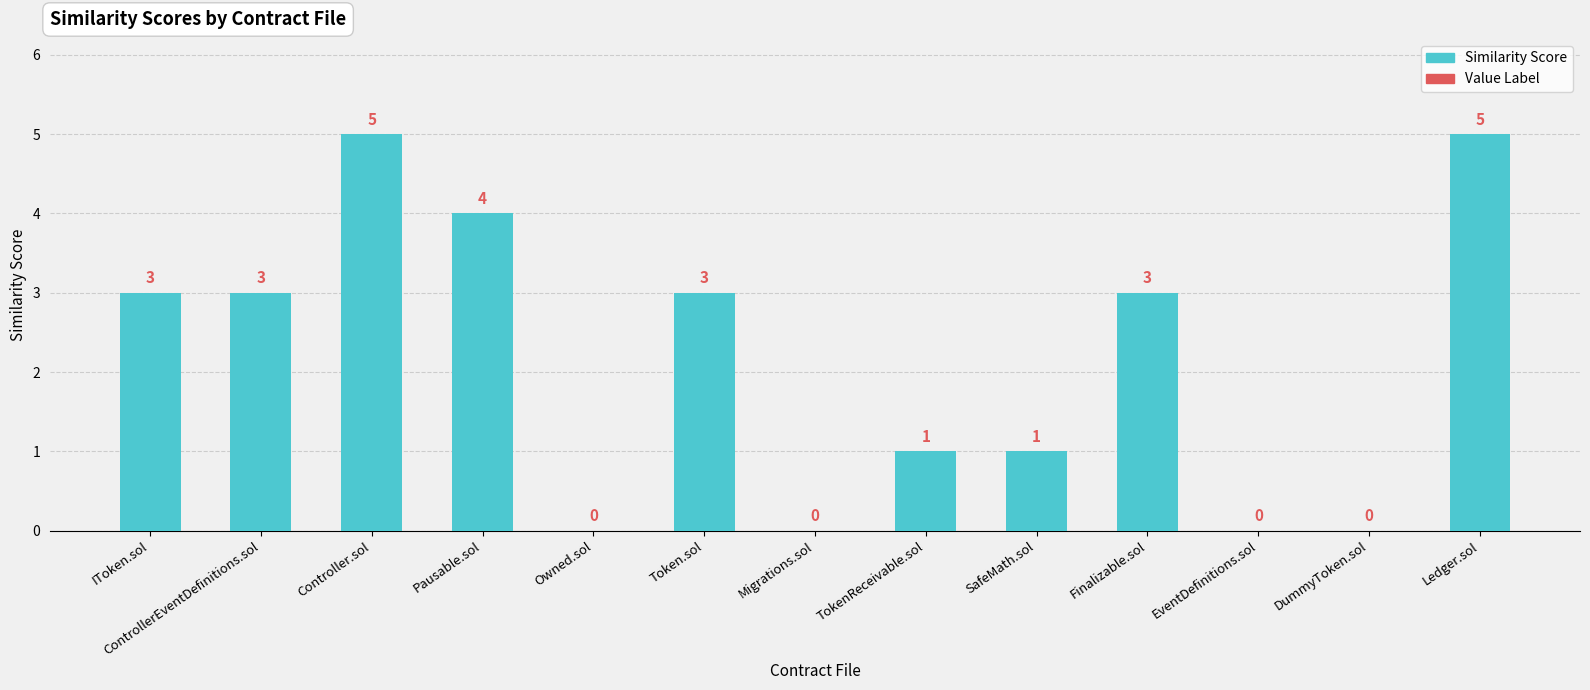

True or false: the data shows 5 at Finalizable.sol.

False